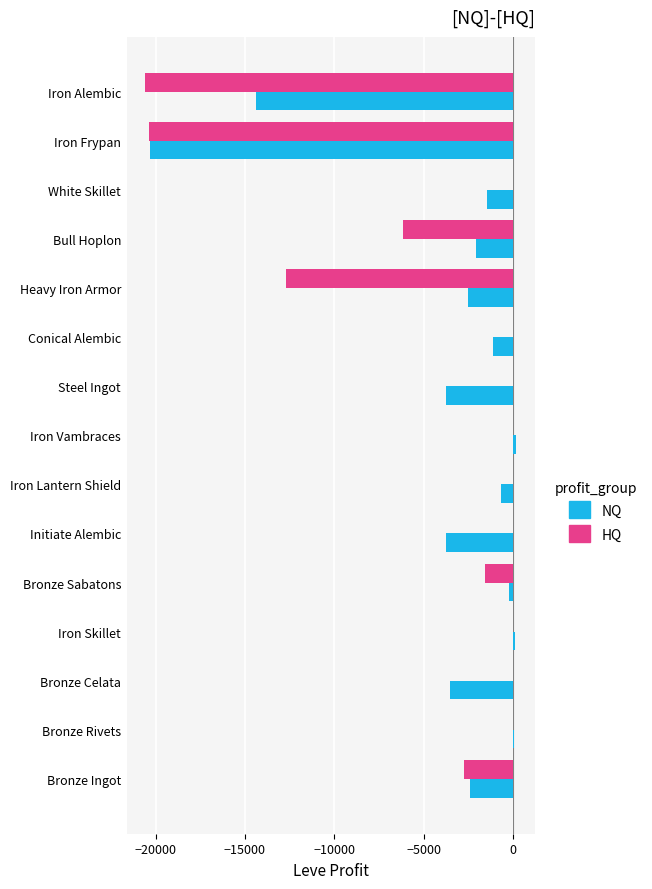

What is the total value across all series at Iron Alembic?

-34959.3